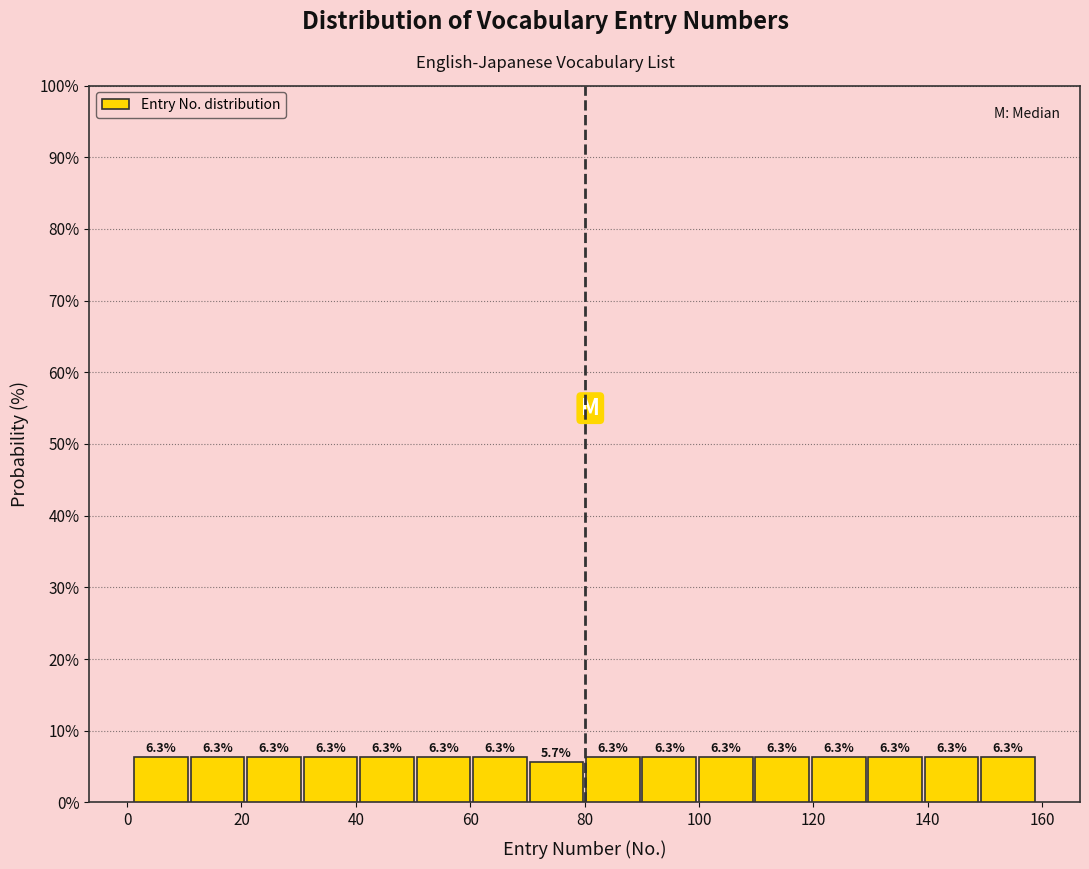

Reading left to right, transcribe this chart: for each bar, give the range it covers on the x-axis and its height. The bar edges are not printed on the chart, so give them approximately, as read against the axis.

2 to 10: 6.3
10 to 20: 6.3
20 to 30: 6.3
30 to 40: 6.3
40 to 50: 6.3
50 to 60: 6.3
60 to 70: 6.3
70 to 80: 5.7
80 to 90: 6.3
90 to 100: 6.3
100 to 110: 6.3
110 to 120: 6.3
120 to 130: 6.3
130 to 140: 6.3
140 to 150: 6.3
150 to 160: 6.3